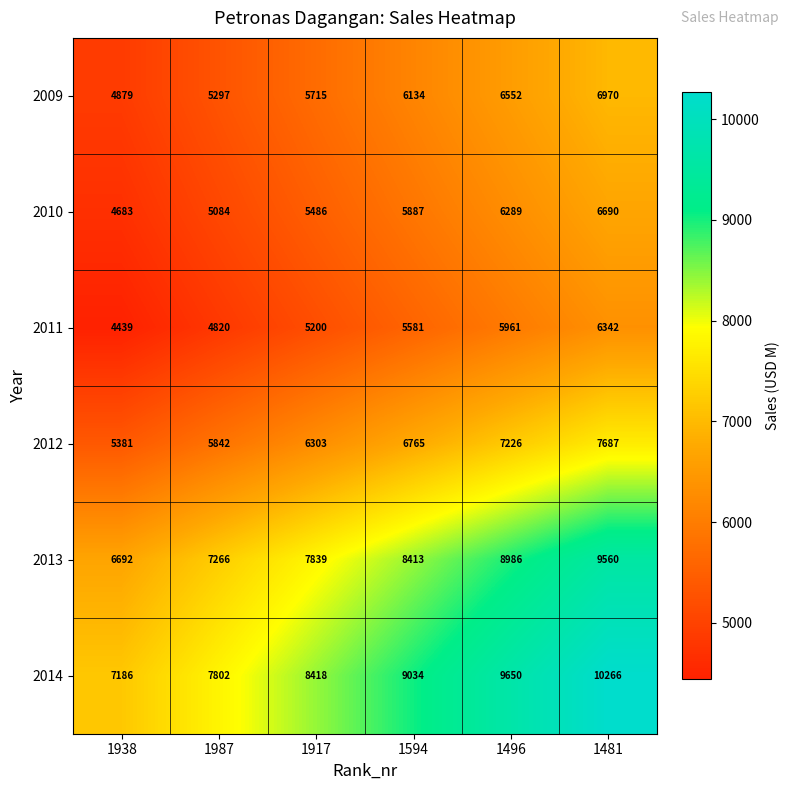

What is the spread (max minus min) of values at 1987?

2982